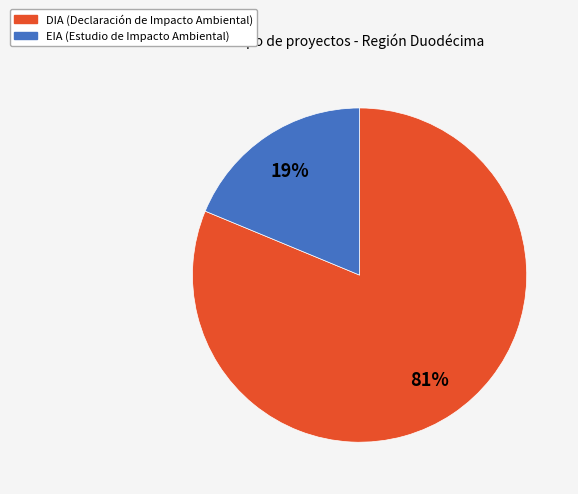

What is the smallest slice in the pie chart?

EIA